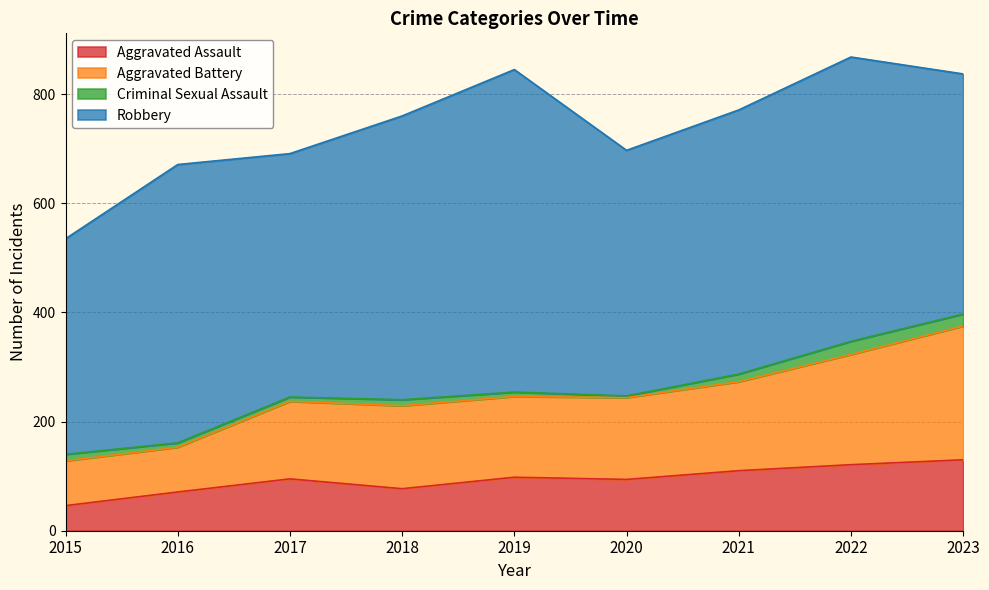

What is the difference between the maximum and minimum values in the Aggravated Assault series?

84